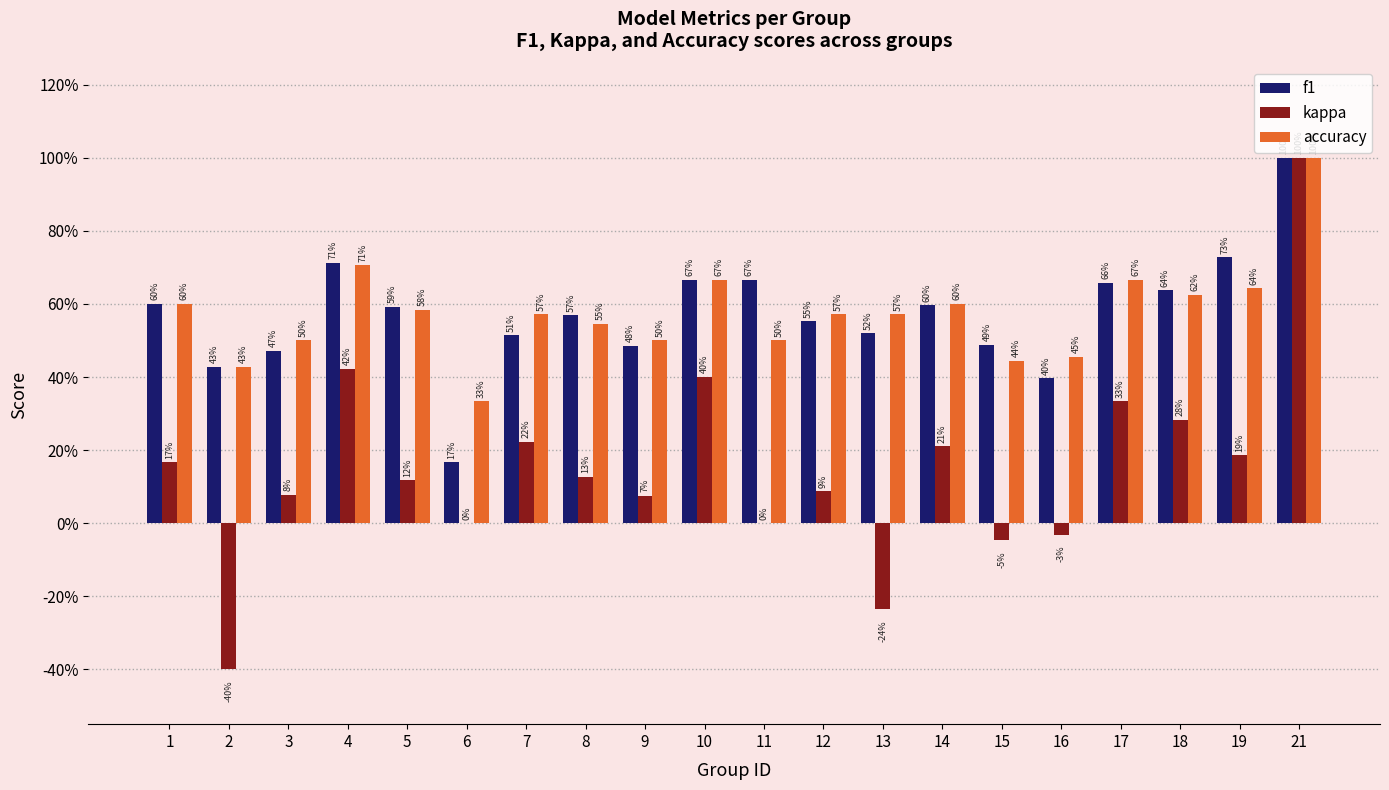

Reading left to right, extract all data points from this chart.

f1: 1=0.6	2=0.4	3=0.5	4=0.7	5=0.6	6=0.2	7=0.5	8=0.6	9=0.5	10=0.7	11=0.7	12=0.6	13=0.5	14=0.6	15=0.5	16=0.4	17=0.7	18=0.6	19=0.7	21=1.0
kappa: 1=0.2	2=-0.4	3=0.1	4=0.4	5=0.1	6=0.0	7=0.2	8=0.1	9=0.1	10=0.4	11=0.0	12=0.1	13=-0.2	14=0.2	15=-0.0	16=-0.0	17=0.3	18=0.3	19=0.2	21=1.0
accuracy: 1=0.6	2=0.4	3=0.5	4=0.7	5=0.6	6=0.3	7=0.6	8=0.5	9=0.5	10=0.7	11=0.5	12=0.6	13=0.6	14=0.6	15=0.4	16=0.5	17=0.7	18=0.6	19=0.6	21=1.0